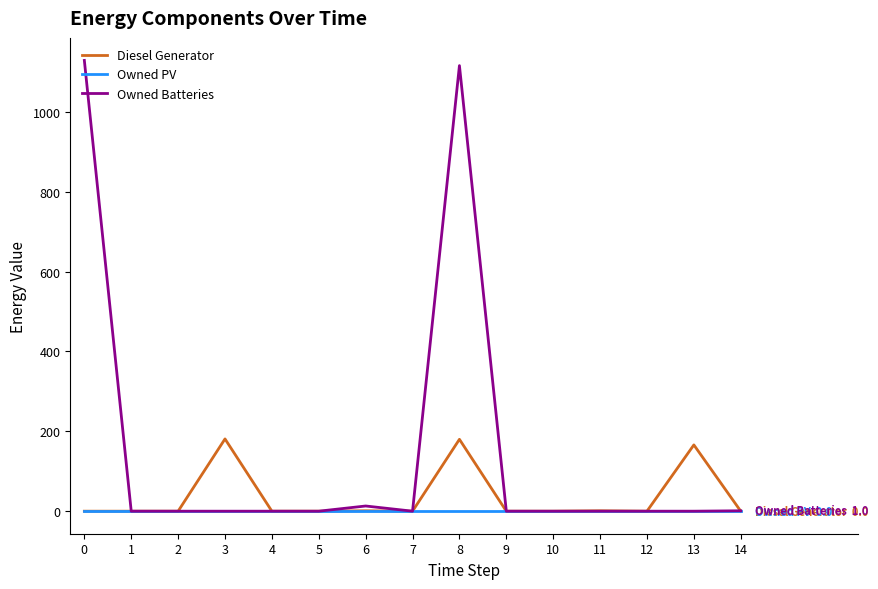

How many distinct data groups are displayed?

3